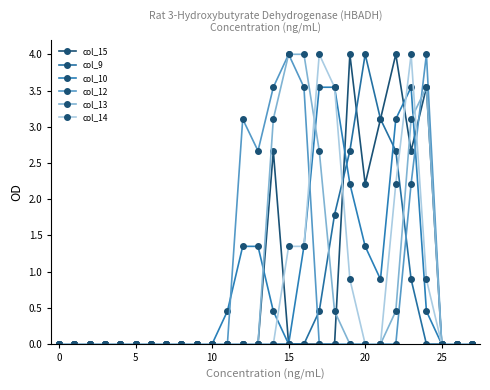

At how many categories does at least one series exceed 3?

12